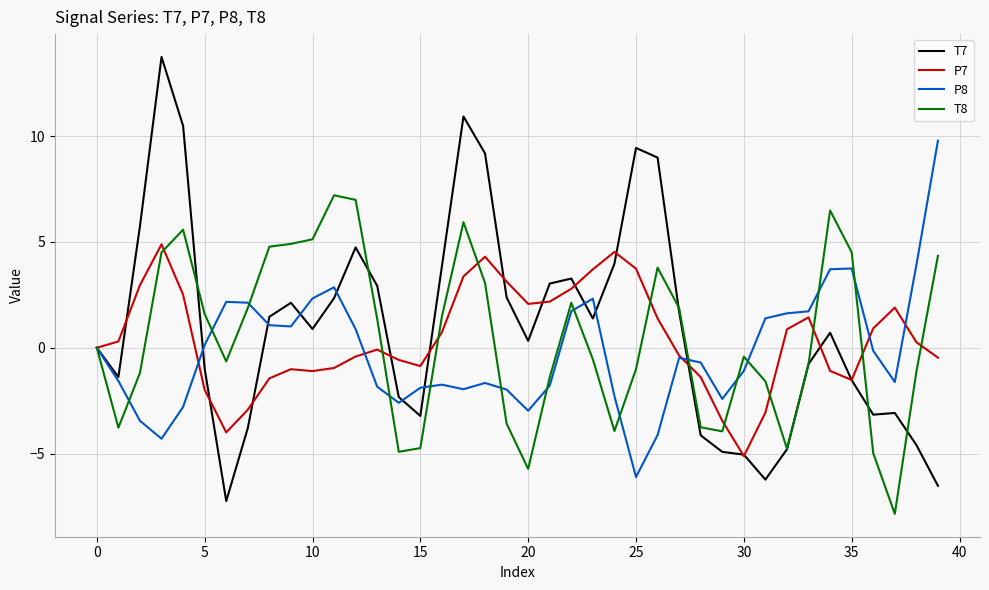

What is the average value of the T7 series?

1.0